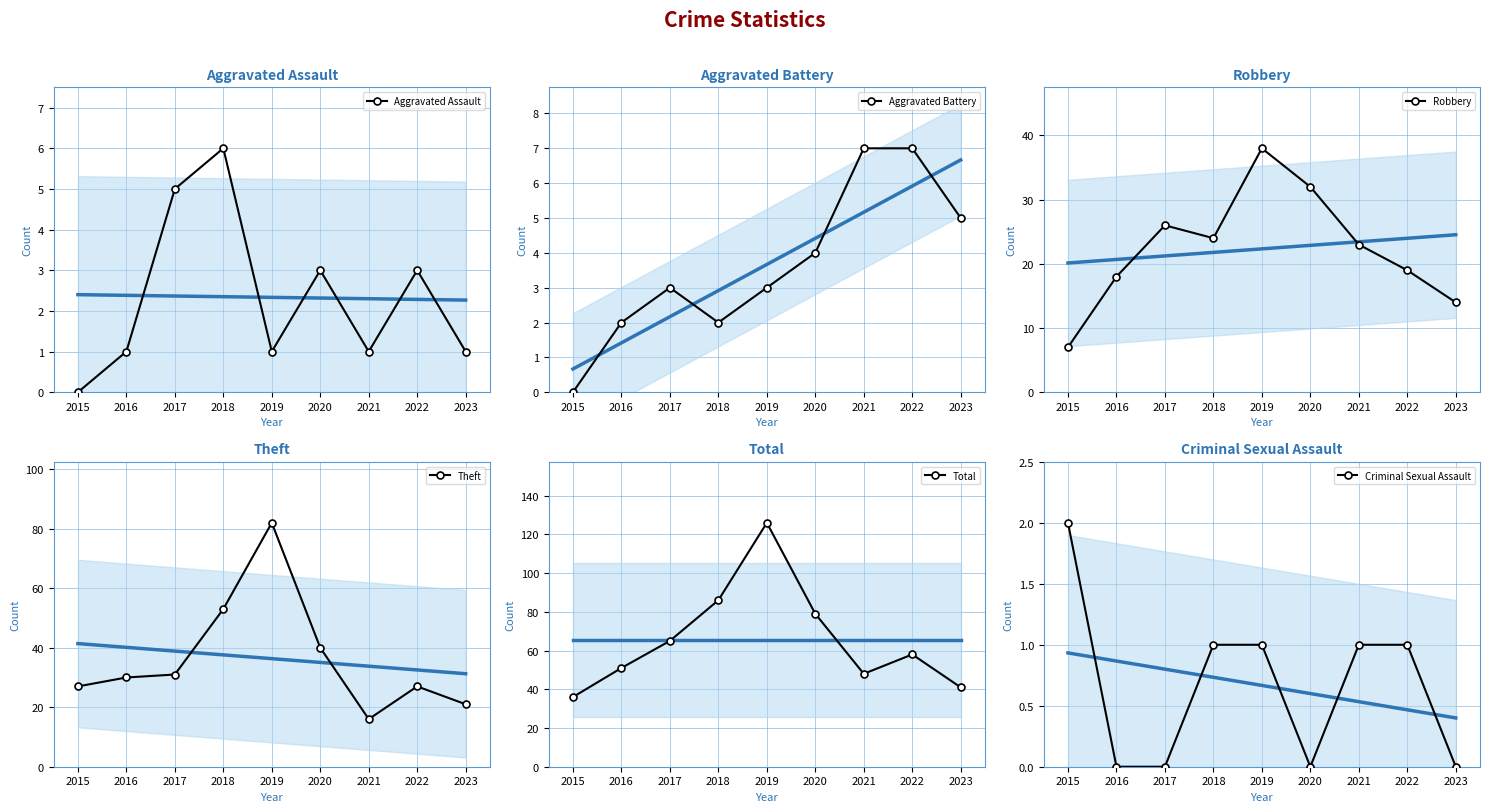

Which series has the largest range (max minus min)?

Total